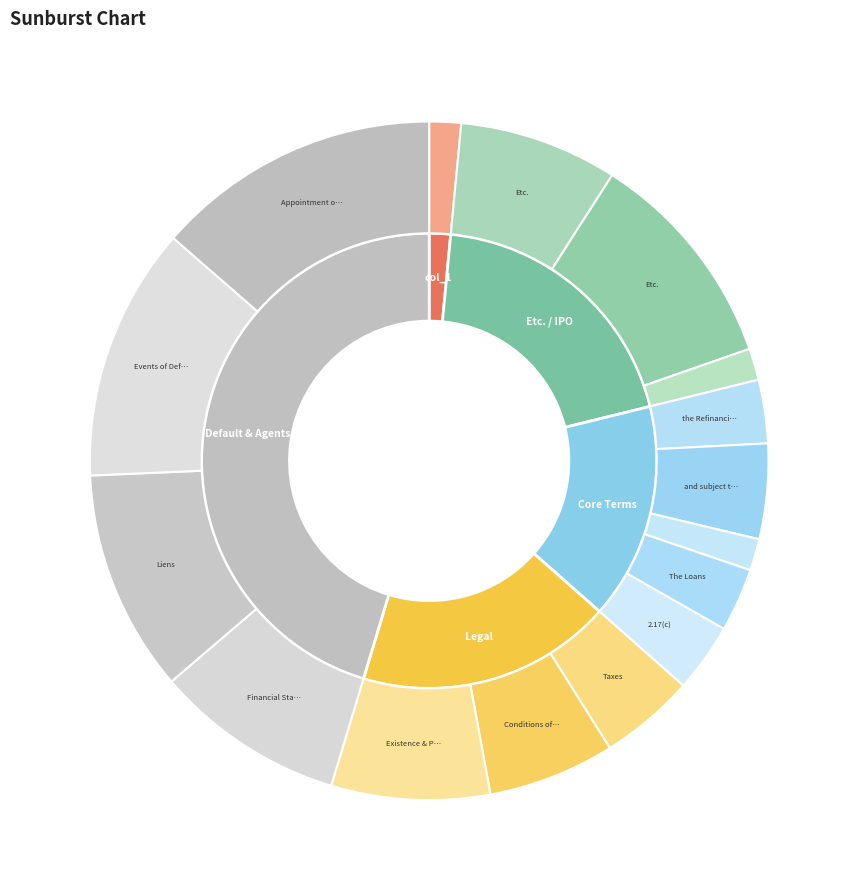

Approximately how many times larger is the value at the Refinancing. compared to Events of Default?

0.2